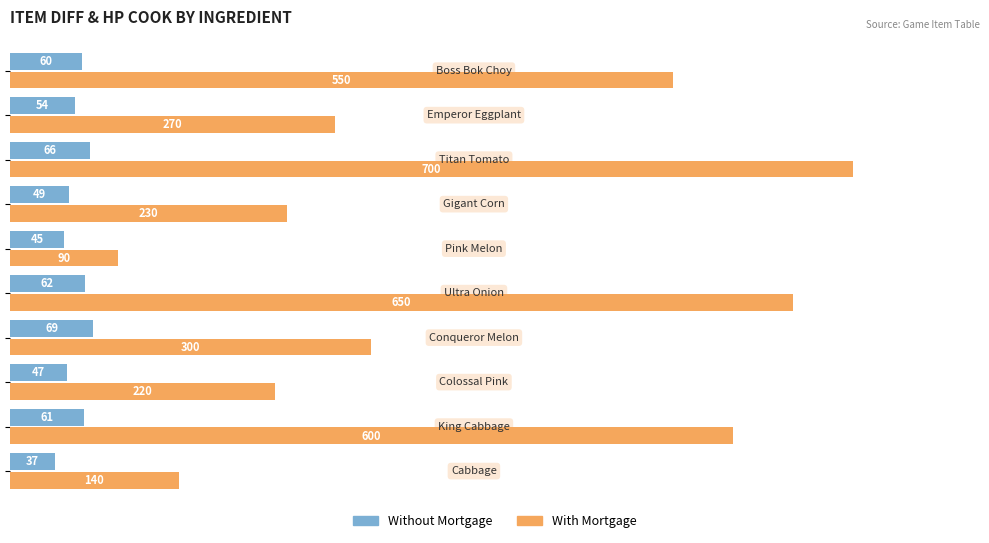

What is the average value of the With Mortgage series?

375